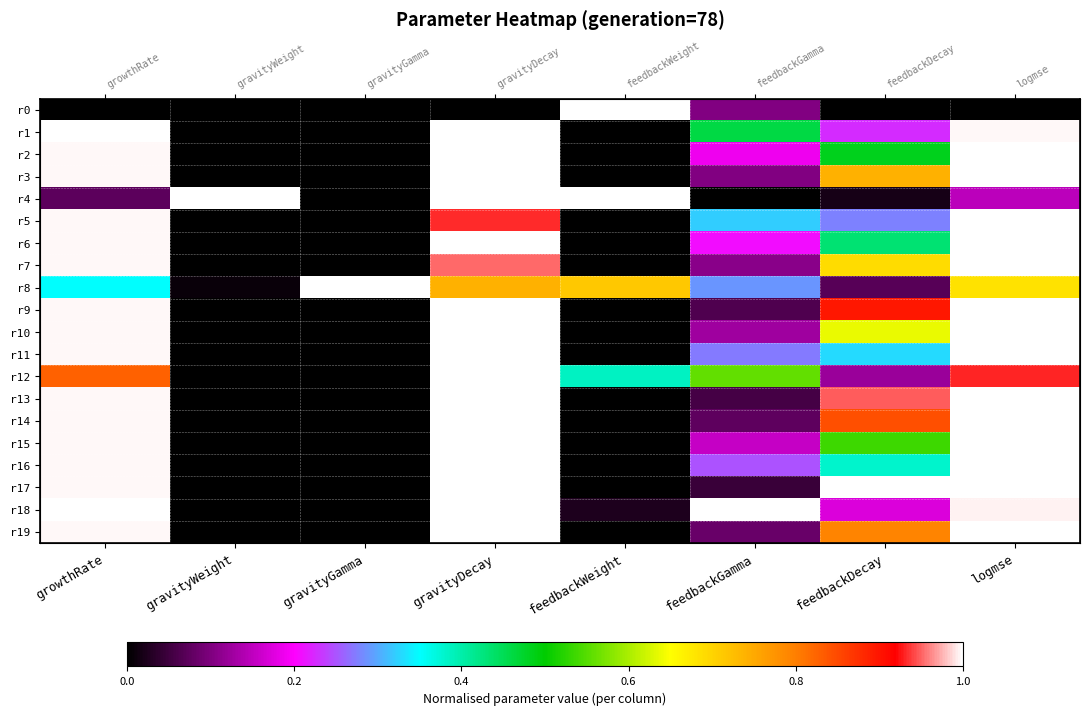

Which series has the largest total across all categories?

r18